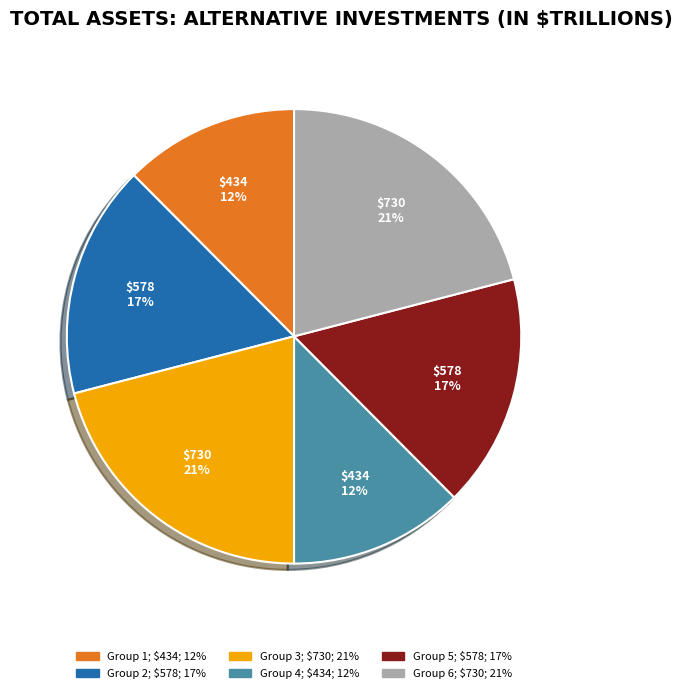

To the nearest percent, what is the average slice percentage?

17%